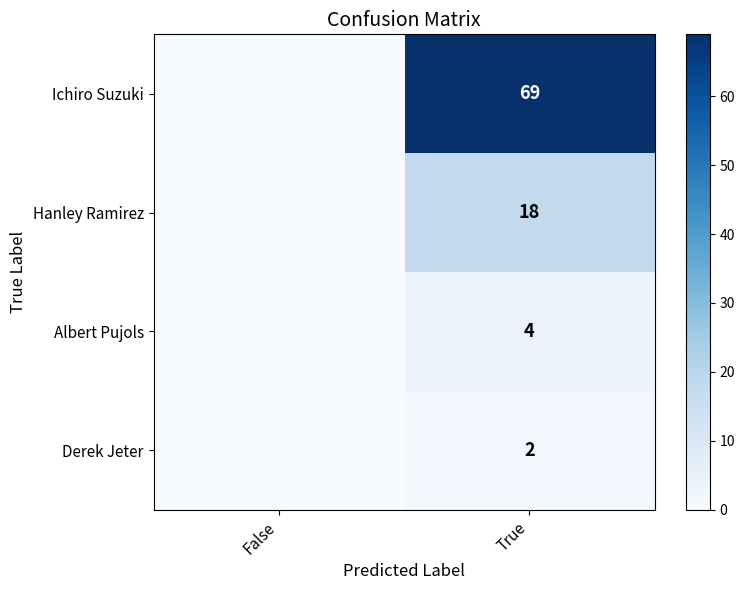

What is the total value across all series at True?

93